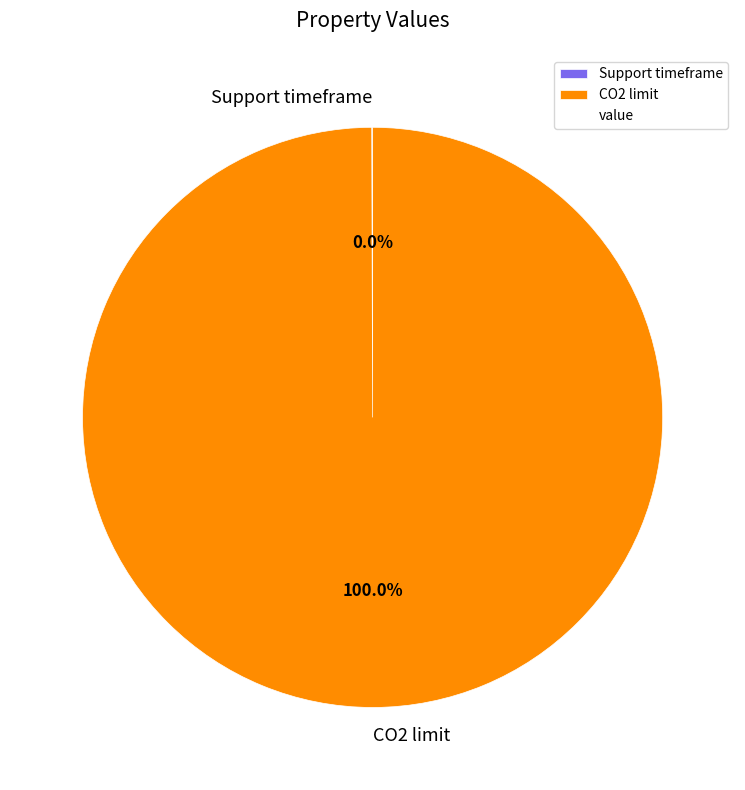

Is there any slice that represents more than half of the pie?

Yes